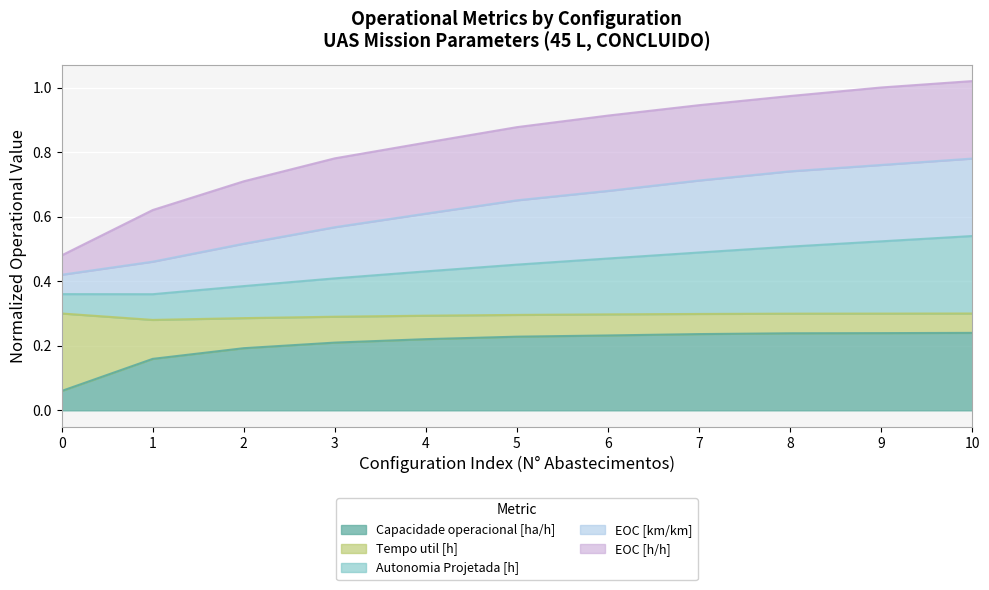

The Capacidade operacional [ha/h] series shows 0.2 at 7. True or false?

True